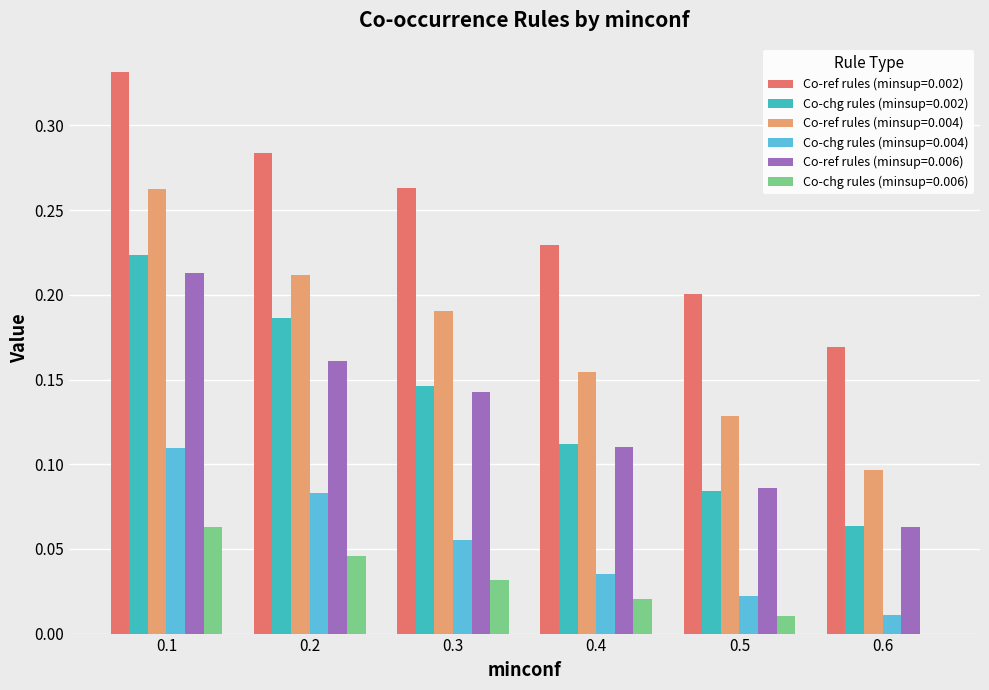

What is the sum of all Co-ref rules (minsup=0.006) values?

0.8